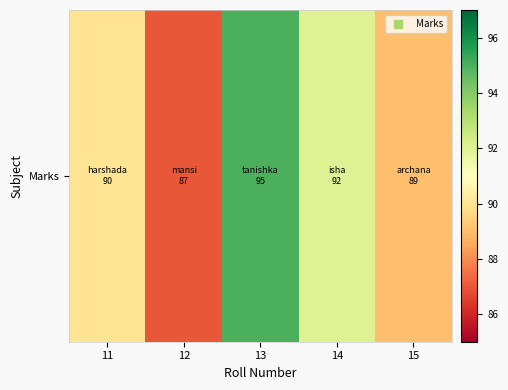

True or false: the data shows 87 at 12.

True